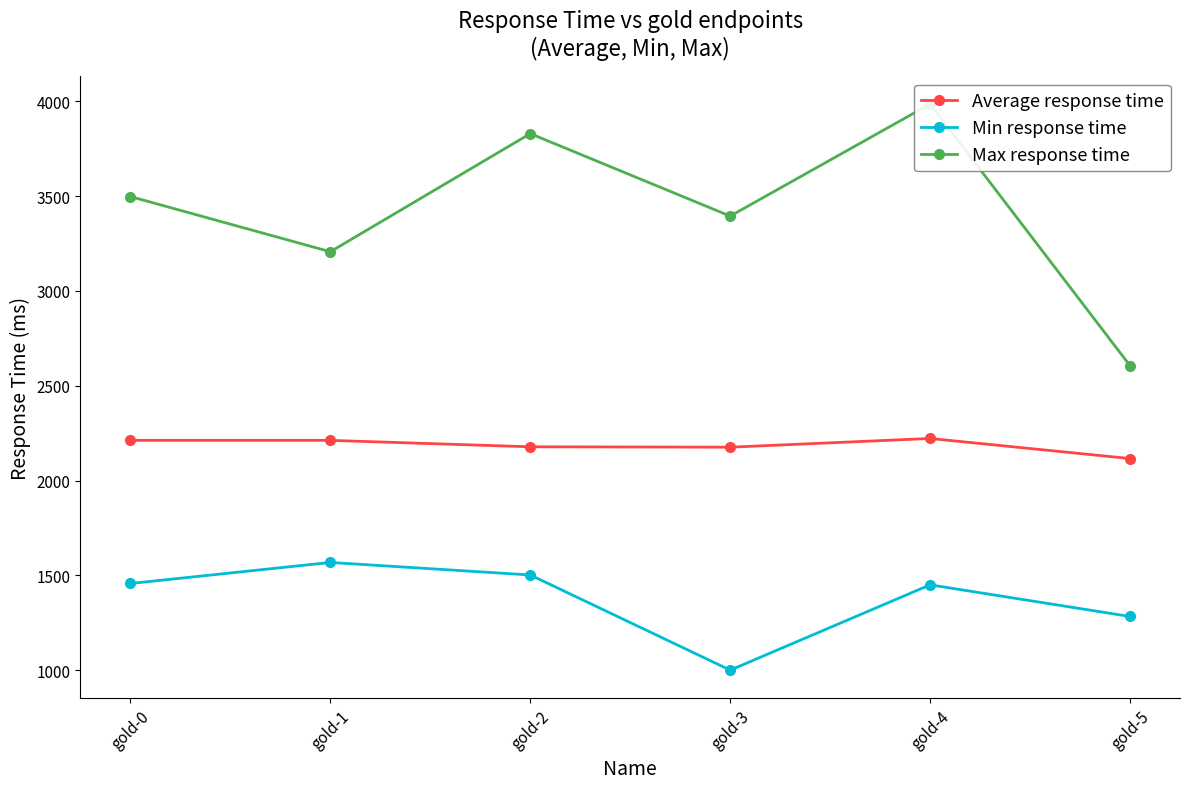

The Max response time series shows 3395 at gold-3. True or false?

True